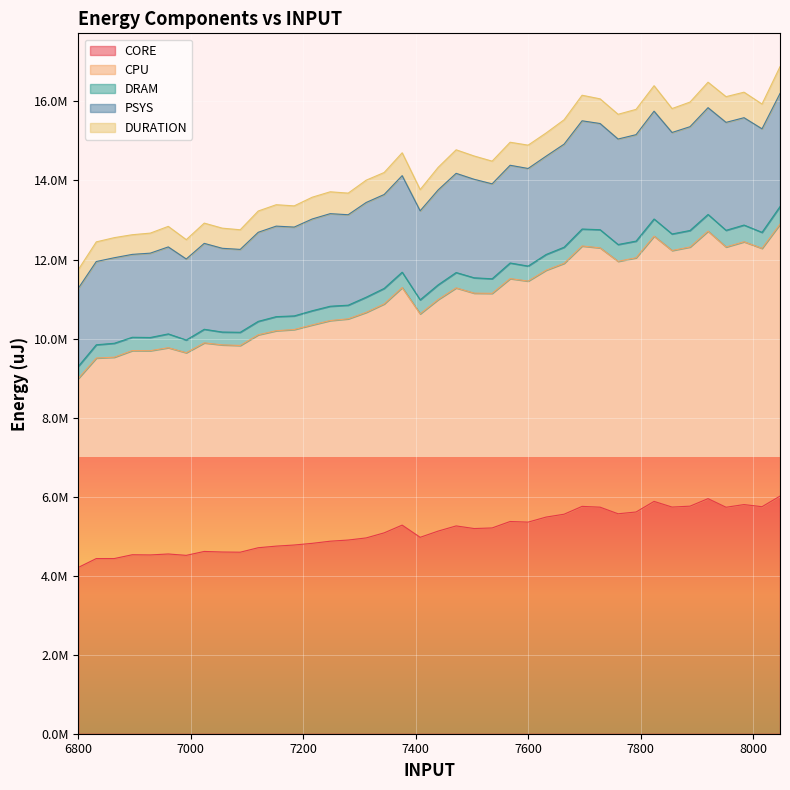

Does the chart display data point markers on the line(s)?

No